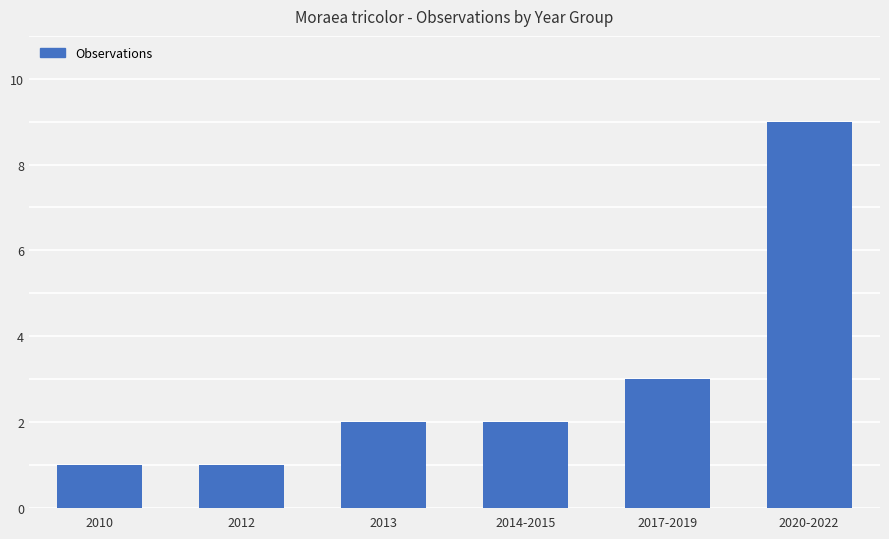

What is the difference between the values at 2014-2015 and 2017-2019?

1